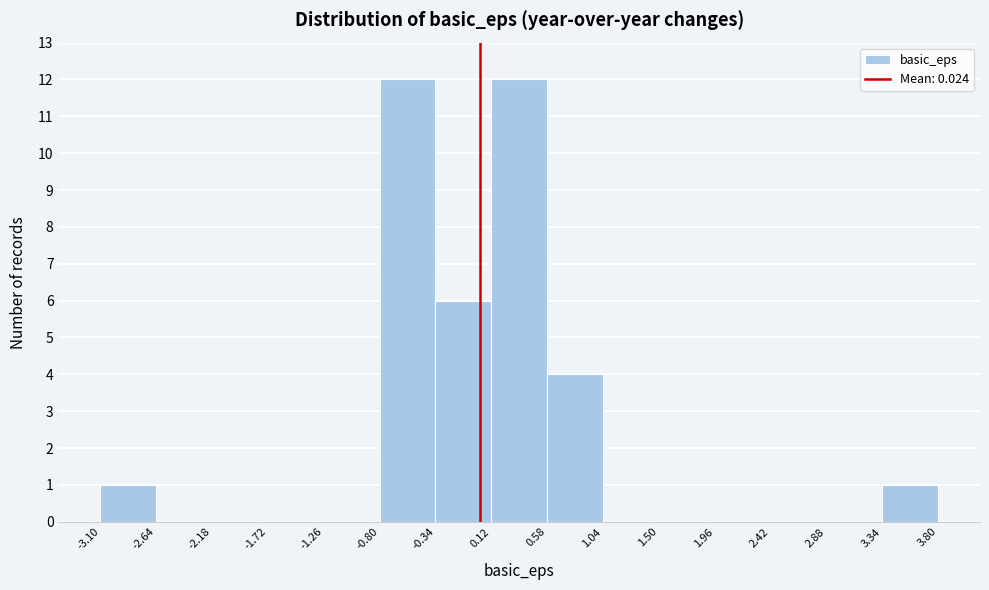

Reading left to right, list every bar in this chart as the range it spans on the x-axis followed by its height. The values are not printed on the chart, so give them approximately, as read against the axis.

-3.10 to -2.64: 1
-2.64 to -2.18: 0
-2.18 to -1.72: 0
-1.72 to -1.26: 0
-1.26 to -0.80: 0
-0.80 to -0.34: 12
-0.34 to 0.12: 6
0.12 to 0.58: 12
0.58 to 1.04: 4
1.04 to 1.50: 0
1.50 to 1.96: 0
1.96 to 2.42: 0
2.42 to 2.88: 0
2.88 to 3.34: 0
3.34 to 3.80: 1